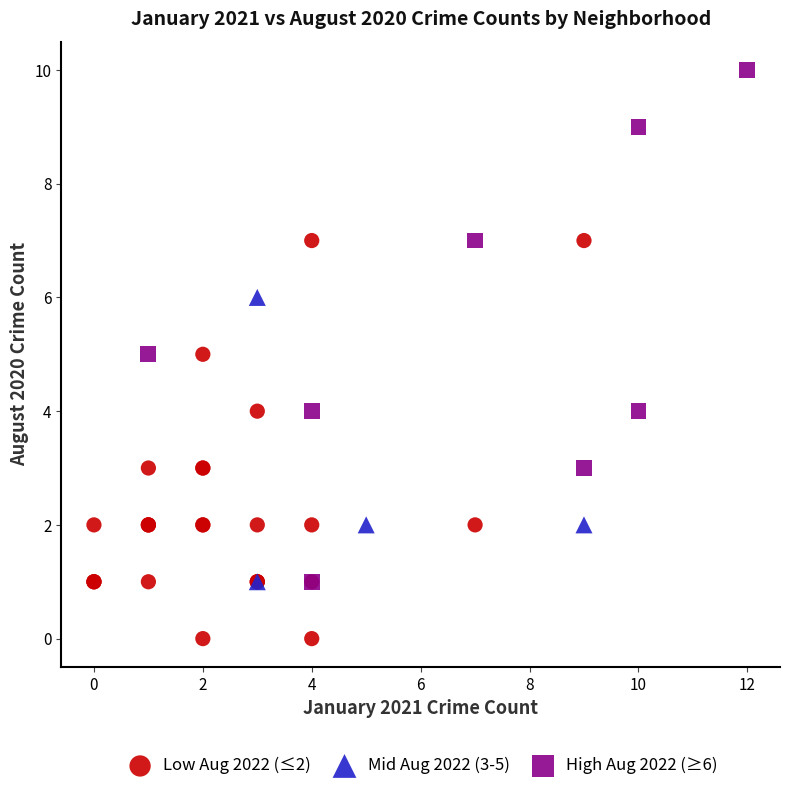

What are all the series names shown in the legend?

Low Aug 2022 (≤2), Mid Aug 2022 (3-5), High Aug 2022 (≥6)